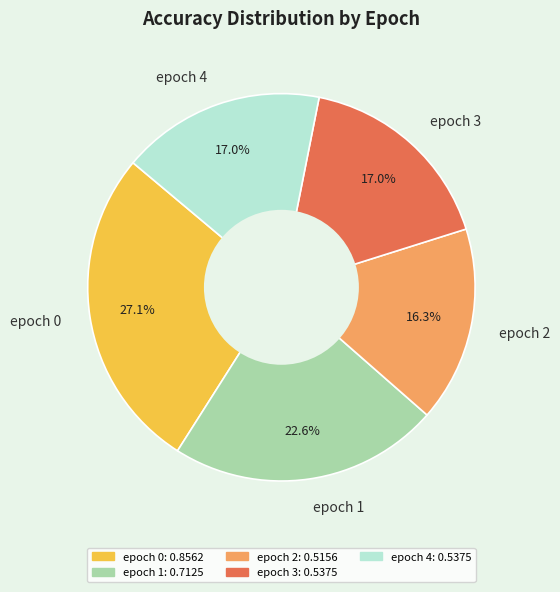

What portion of the pie excludes epoch 4?

83.0%